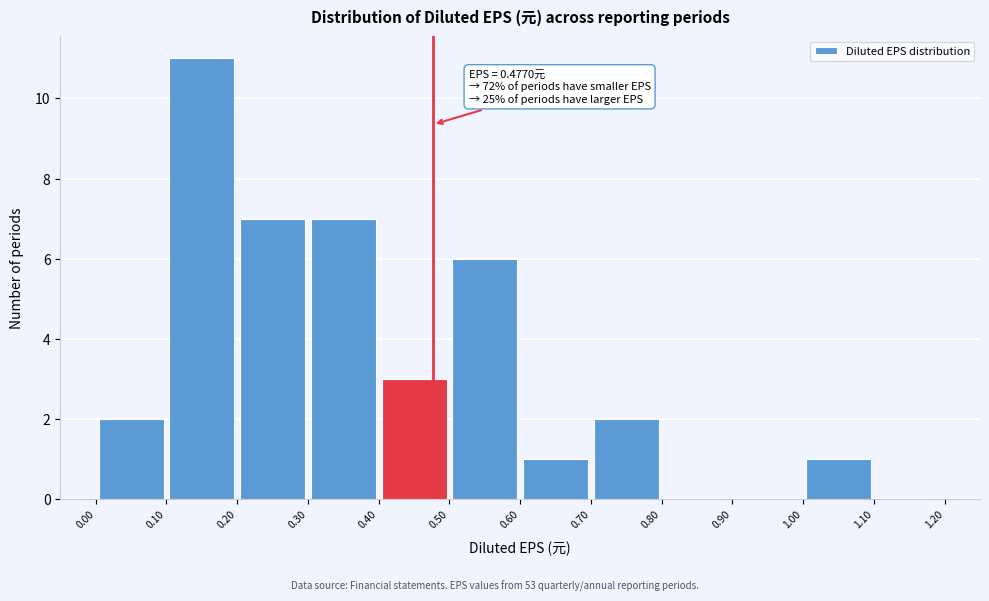

Over which range of the x-axis is the bar tallest?

0.10 to 0.20